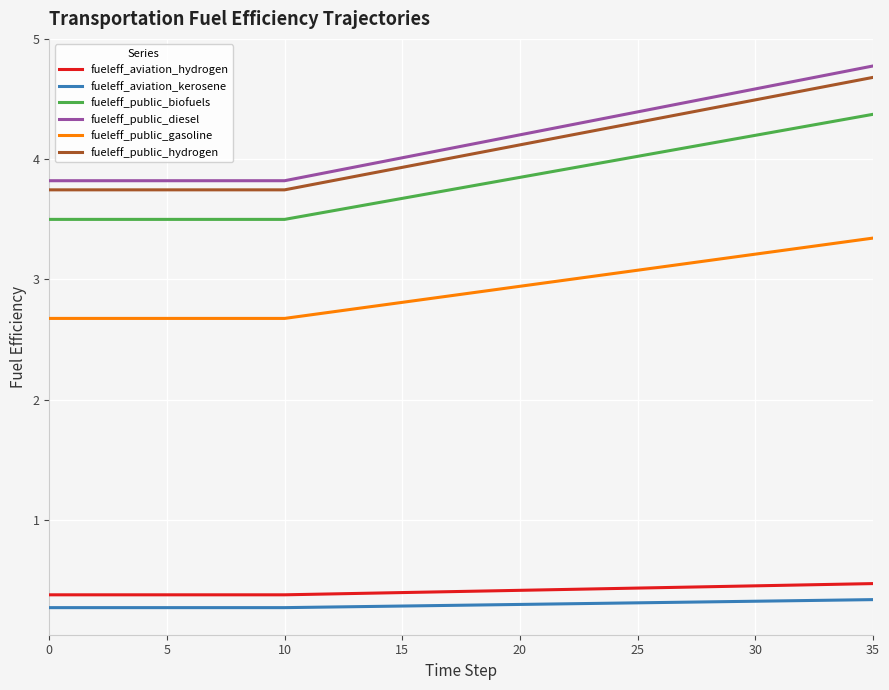

What is the difference between the maximum and minimum values in the fueleff_public_diesel series?

1.0